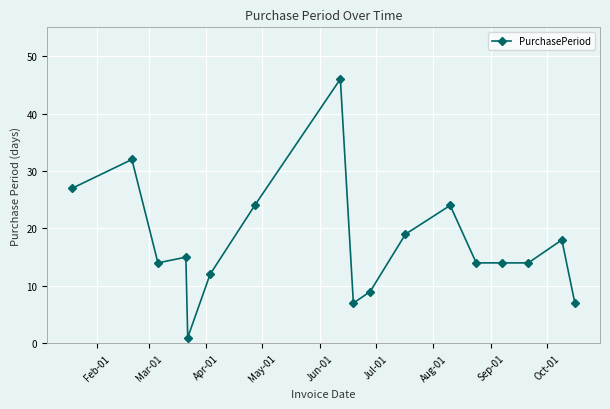

What is the greatest value displayed?

46